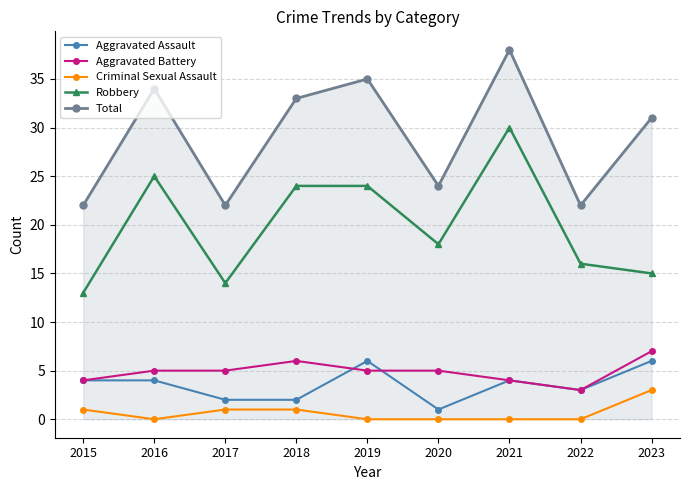

True or false: Aggravated Assault and Total cross at least once.

False